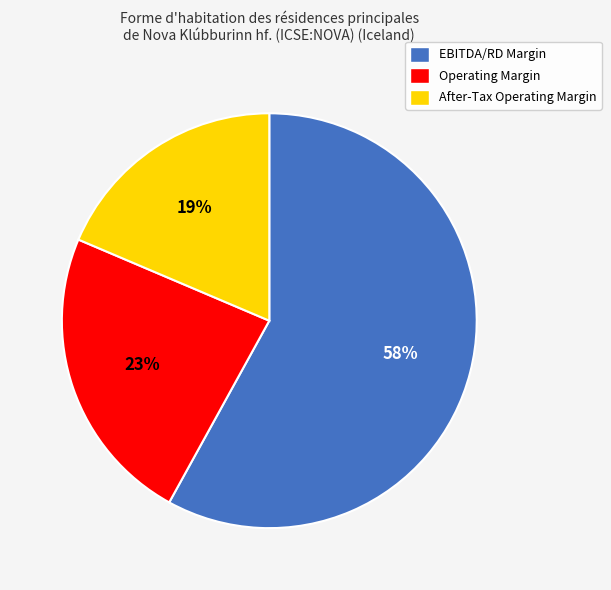

Rank the categories by value from highest to lowest.

EBITDA/RD Margin, Operating Margin, After-Tax Operating Margin